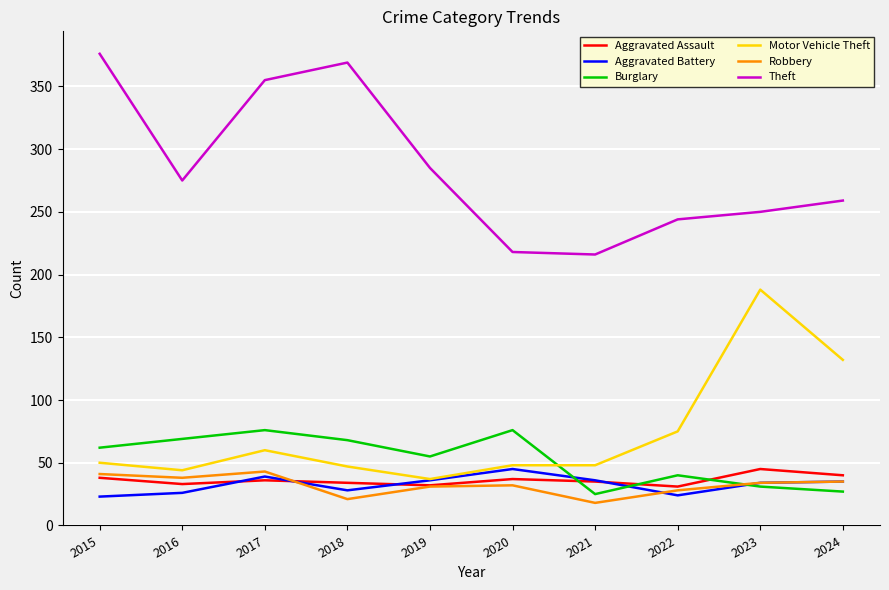

True or false: Burglary and Aggravated Assault cross at least once.

True